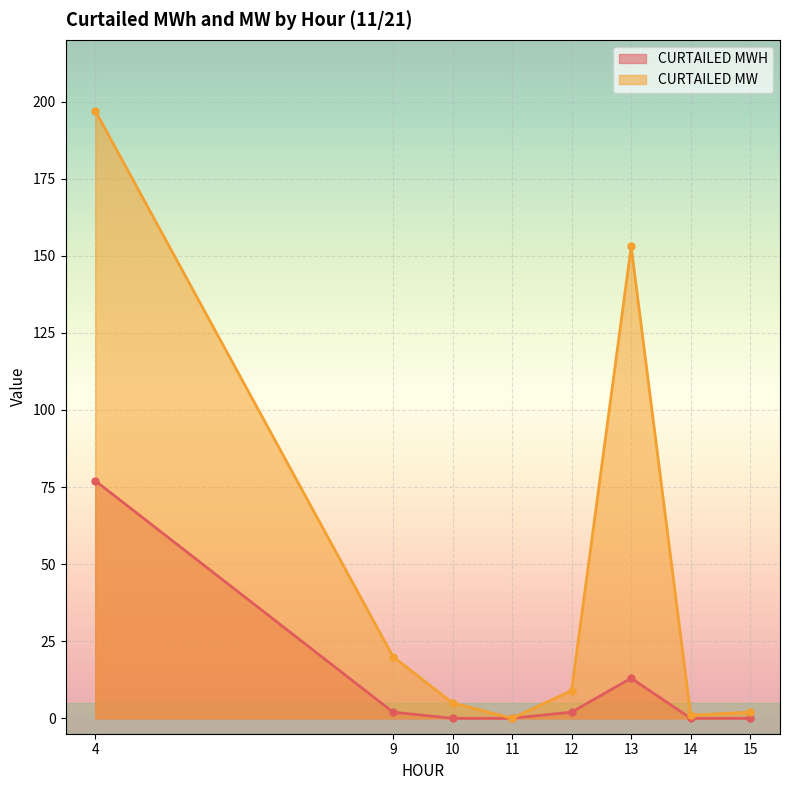

Reading left to right, what are all the values shown in this chart?

CURTAILED MWH: 77	2	0	0	2	13	0	0
CURTAILED MW: 197	20	5	0	9	153	1	2